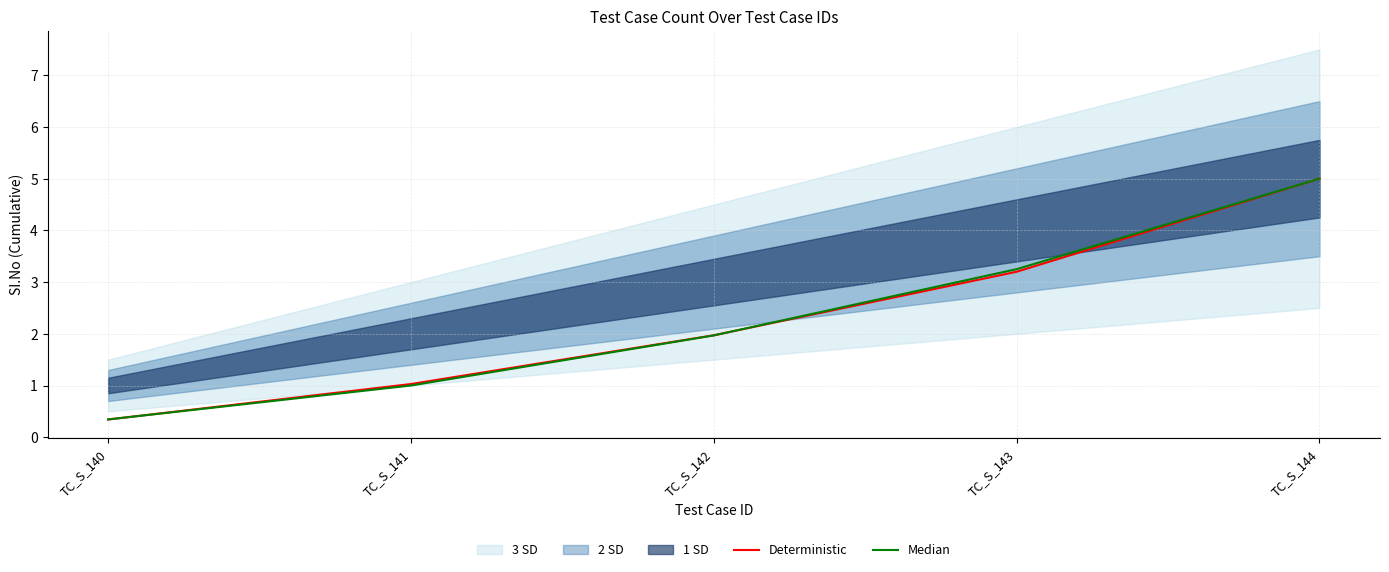

How many lines are shown in the chart?

2